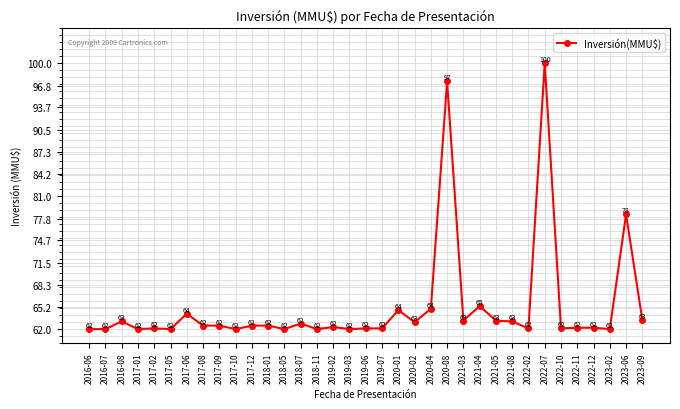

What is the label of the 32nd point from the right?

2017-01